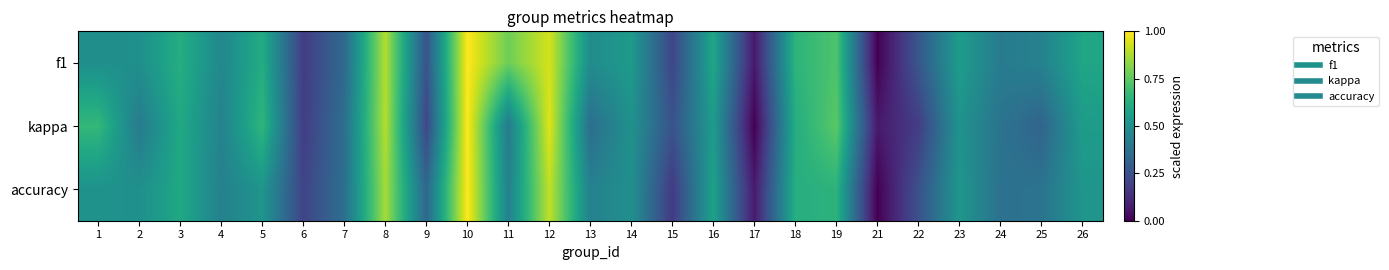

Which series has the largest total across all categories?

f1